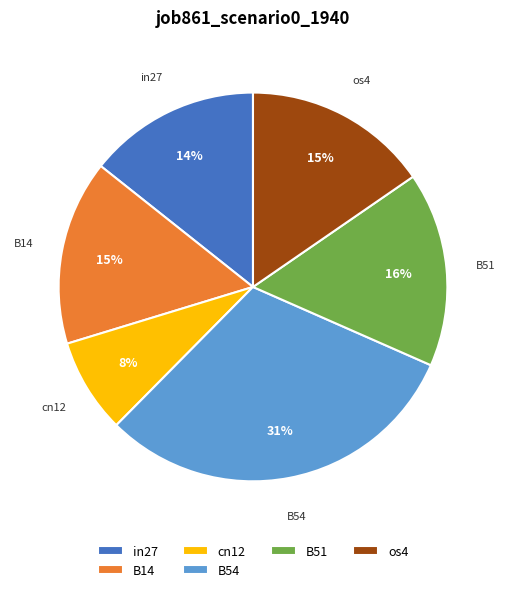

Is the sum of cn12 and in27 greater than half?

No